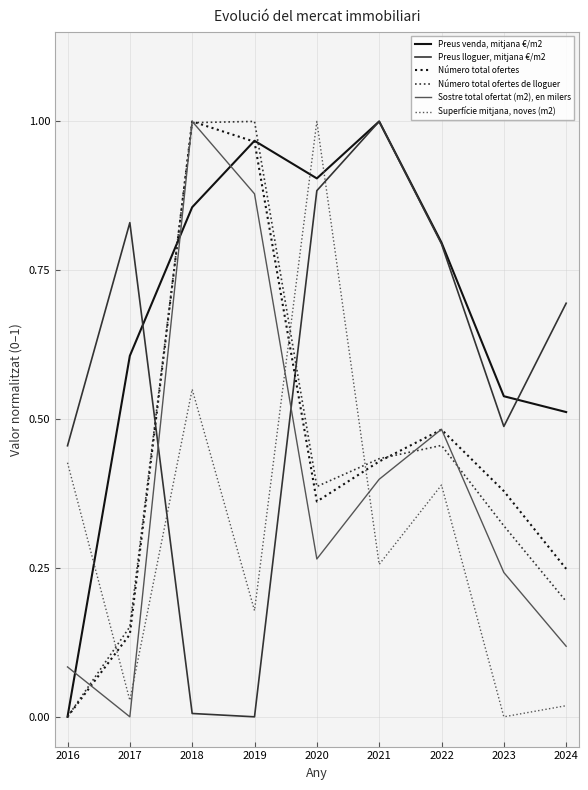

List the labels in order of Preus venda, mitjana €/m2 value, largest first.

2021, 2019, 2020, 2018, 2022, 2017, 2023, 2024, 2016